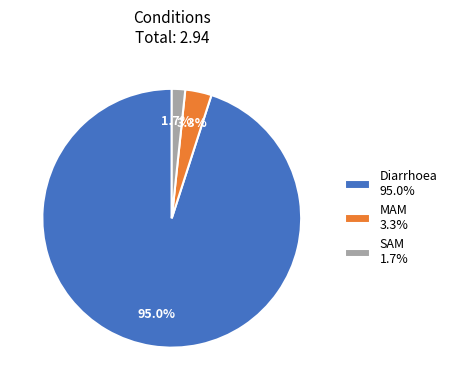

How many segments does this pie chart have?

3